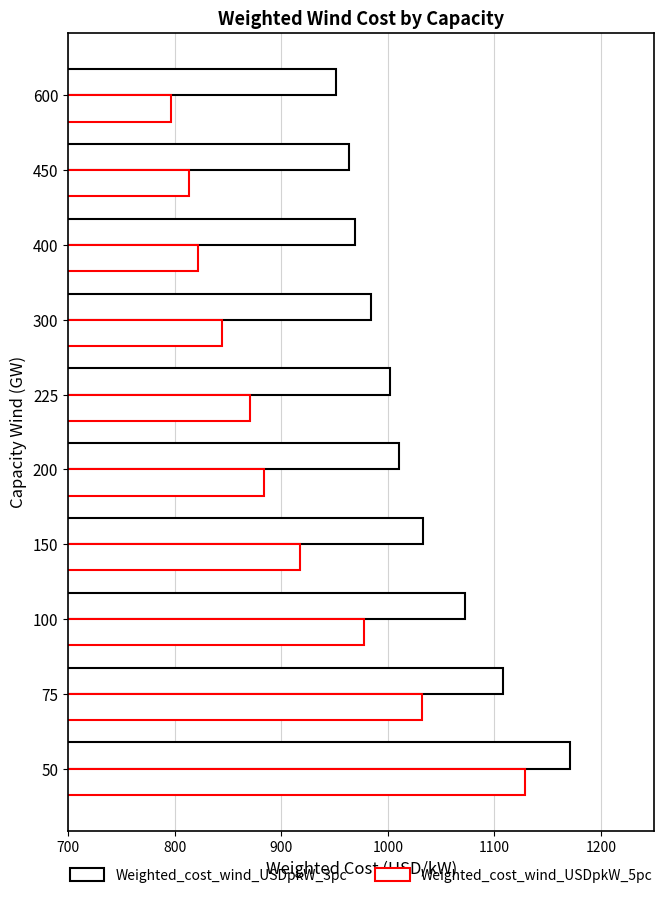

Count the number of categories in the chart.

10